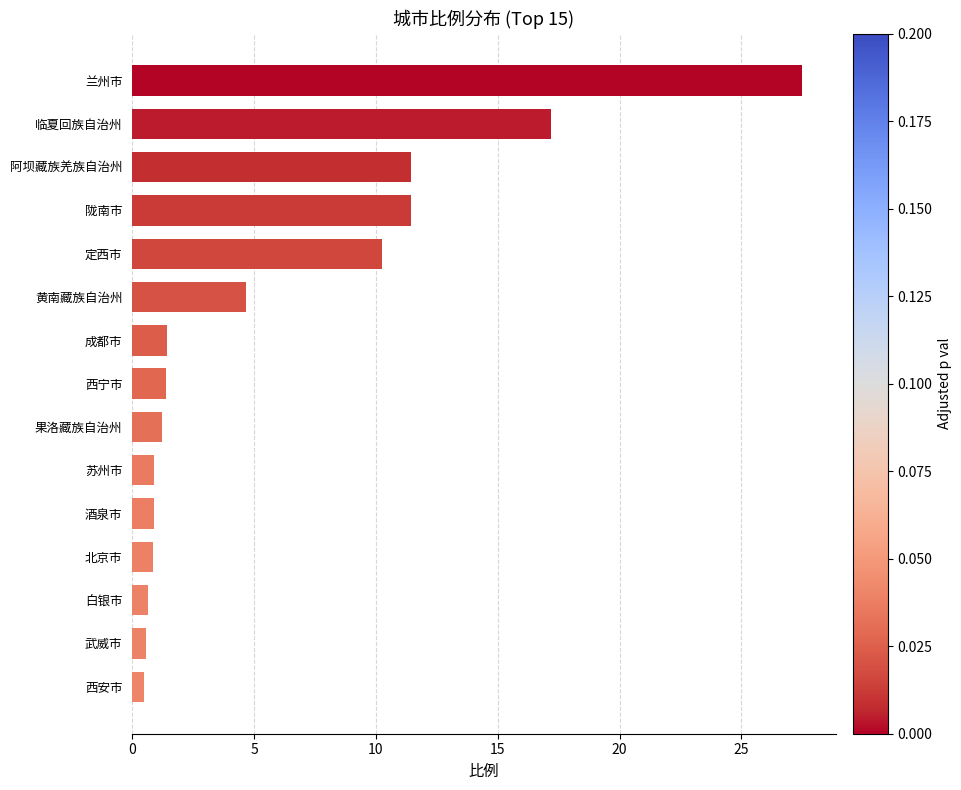

What is the difference between the maximum and minimum values?

27.0